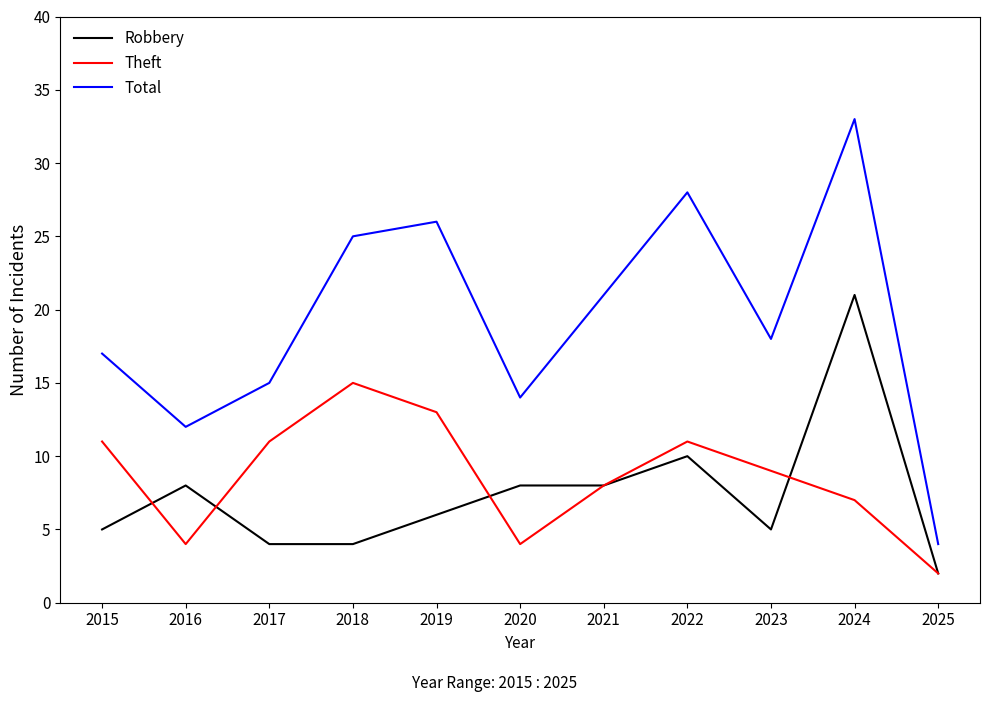

Read the Theft value at 2023, to the nearest 5.

10